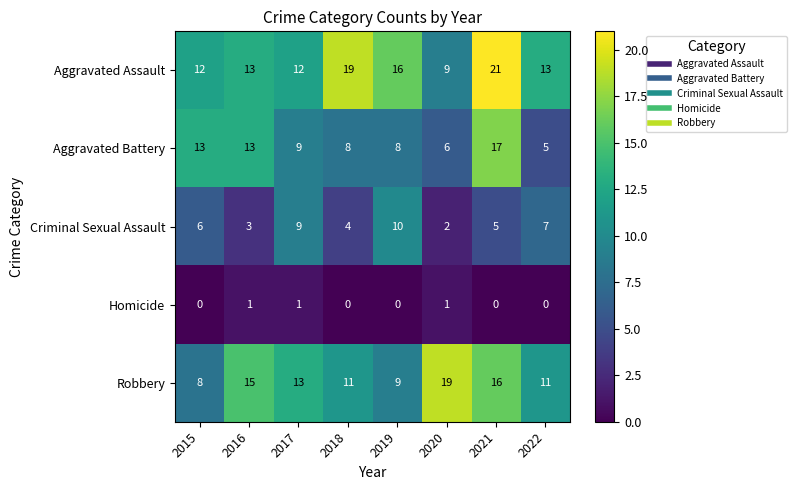

What is the spread (max minus min) of values at 2019?

16